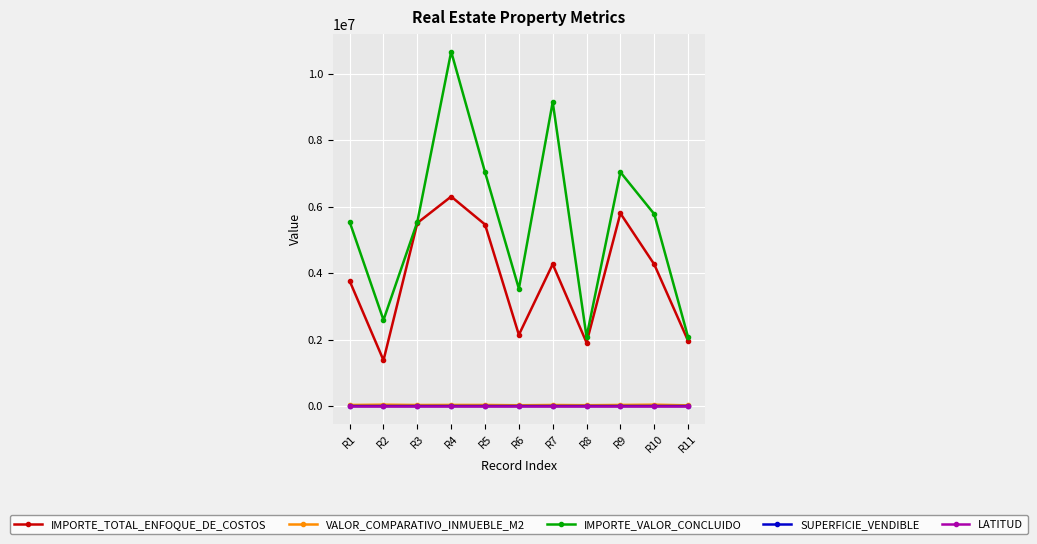

What is the value of the LATITUD point at the 6th from the left?

19.3